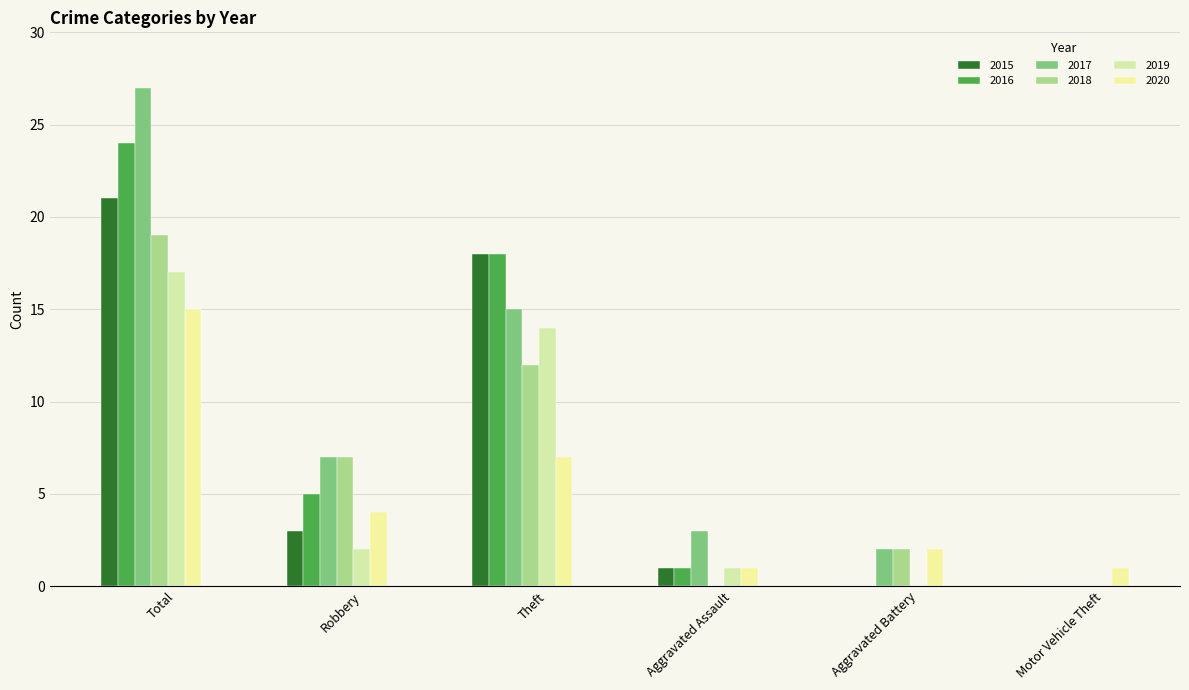

Does the chart contain stacked bars?

No